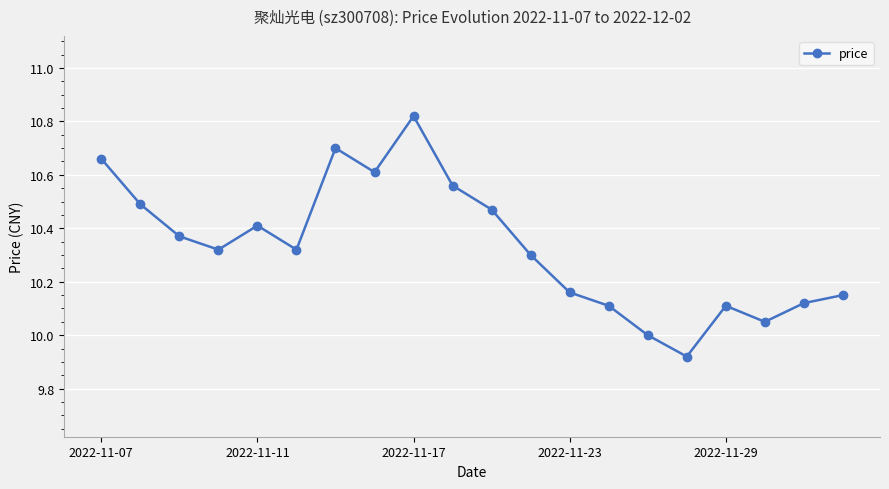

What is the value of the 15th point from the left?

10.0